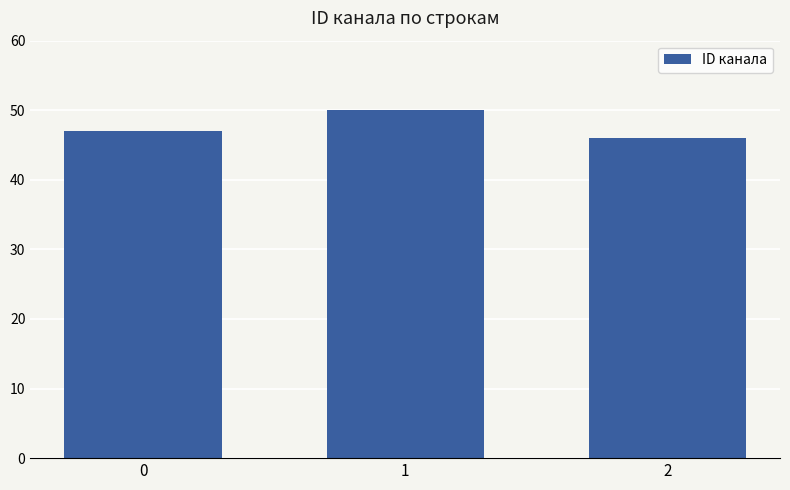

What is the smallest value displayed?

46